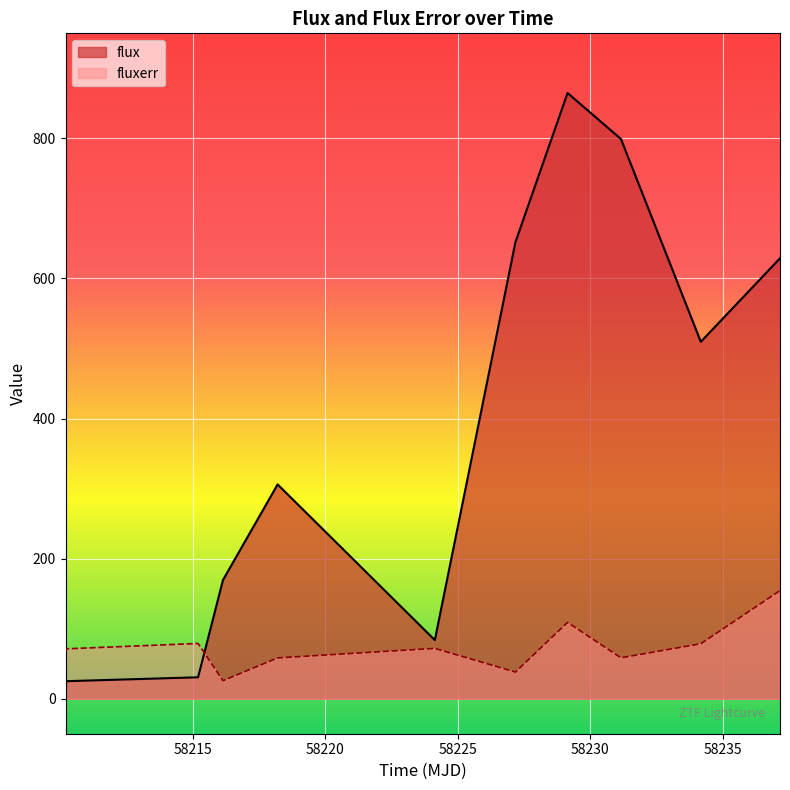

Which series has the largest range (max minus min)?

flux